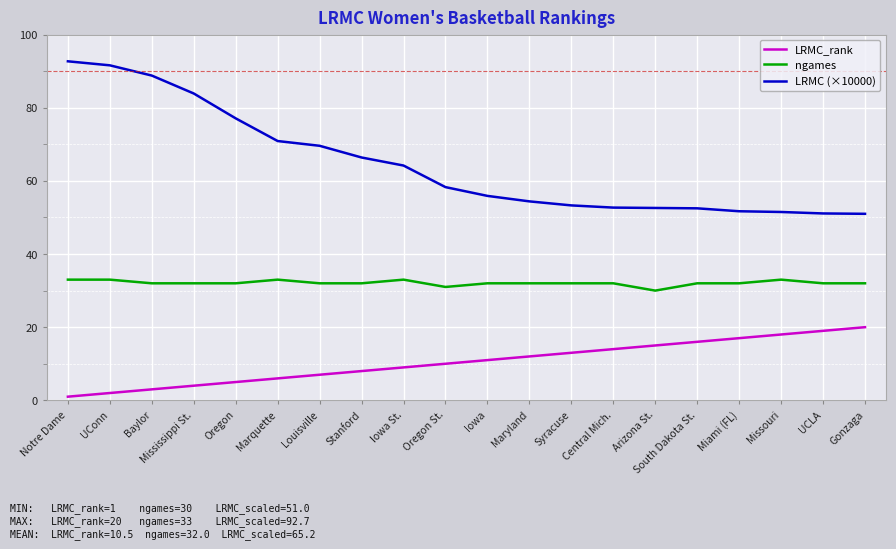

Which series has the largest total across all categories?

LRMC (×10000)